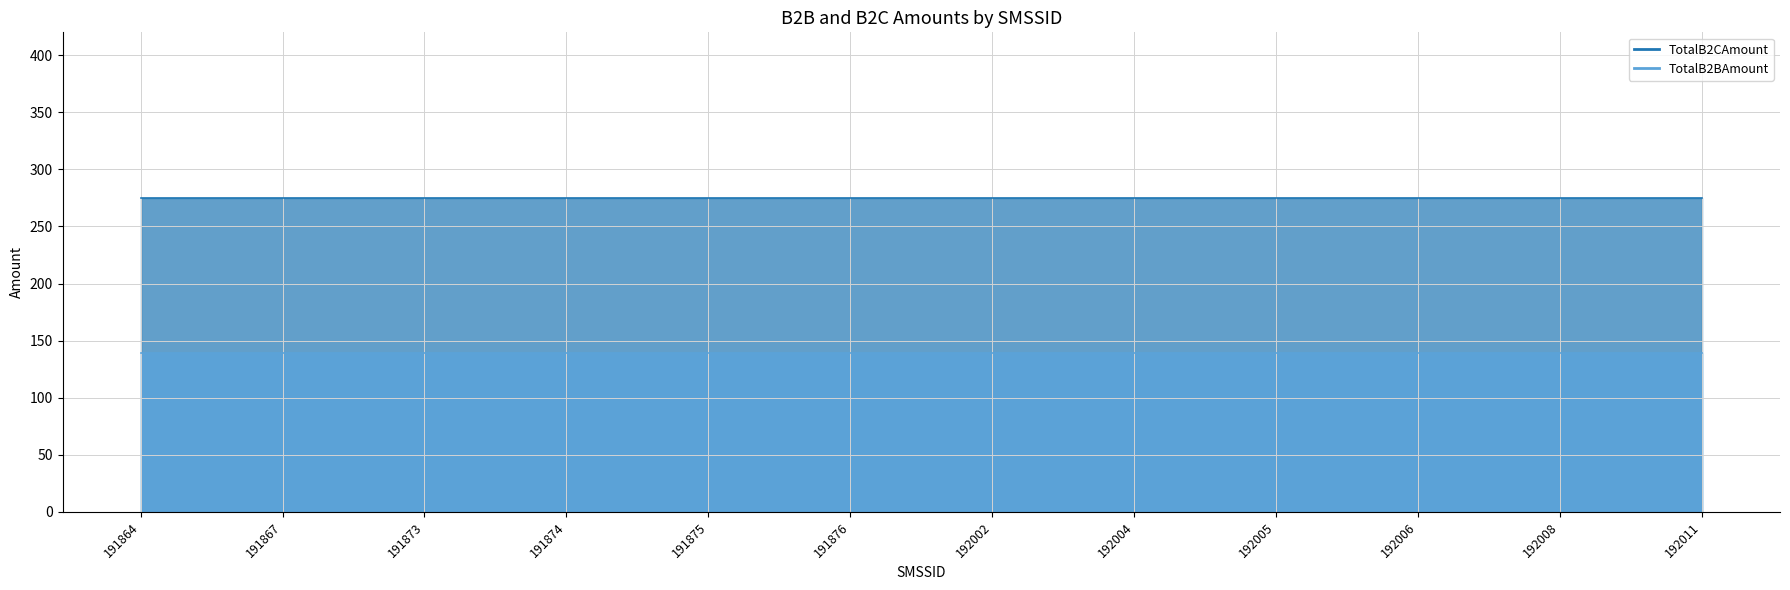

Which series has the largest total across all categories?

TotalB2CAmount